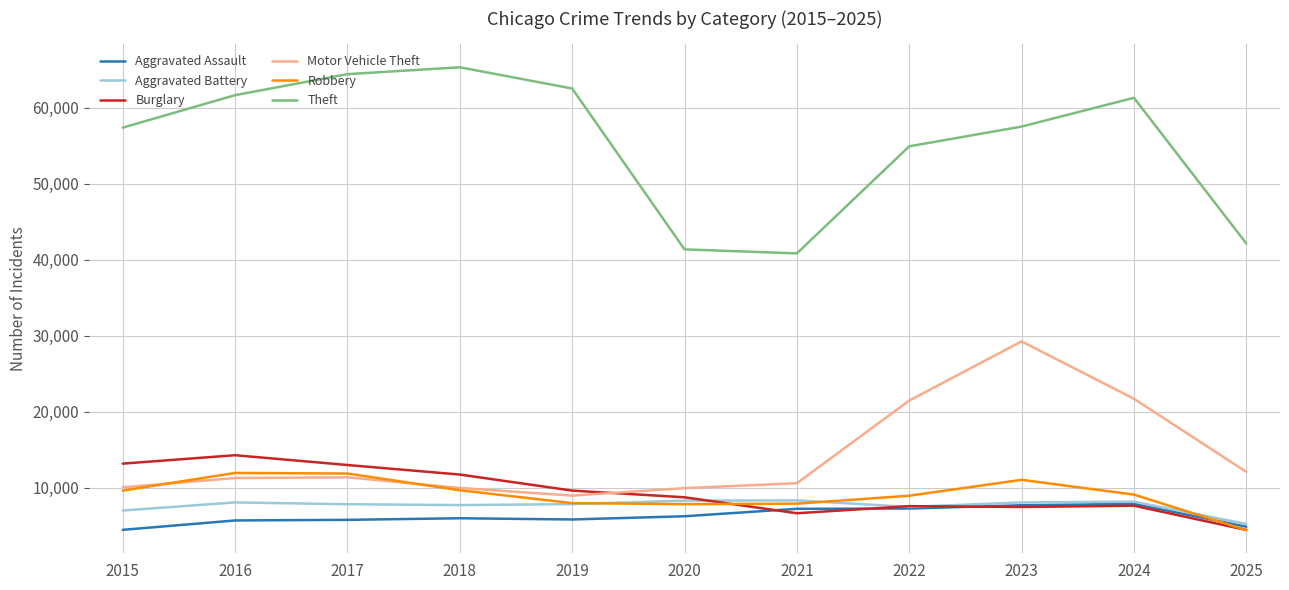

At which category is the sum across all series the highest?

2023